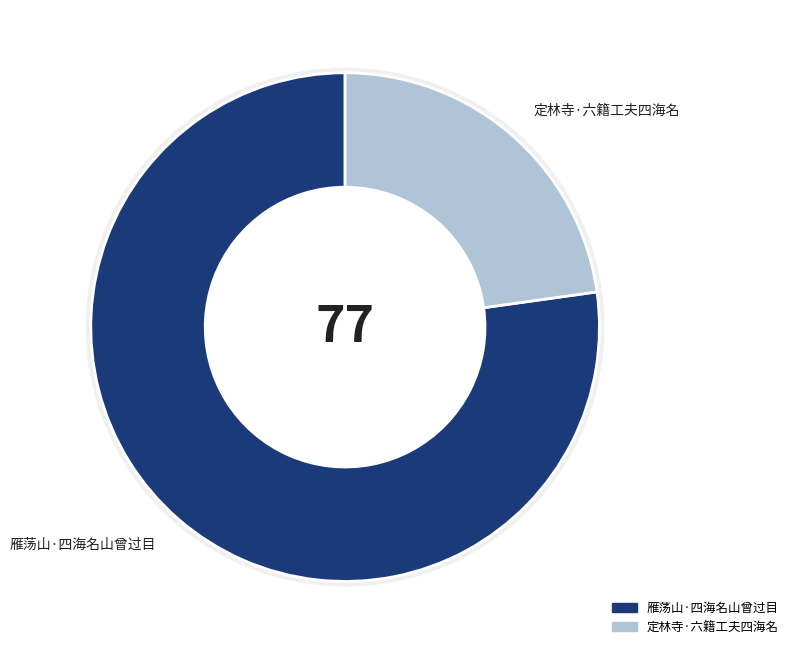

Is it true that 雁荡山·四海名山曾过目 is 77% of the pie?

True